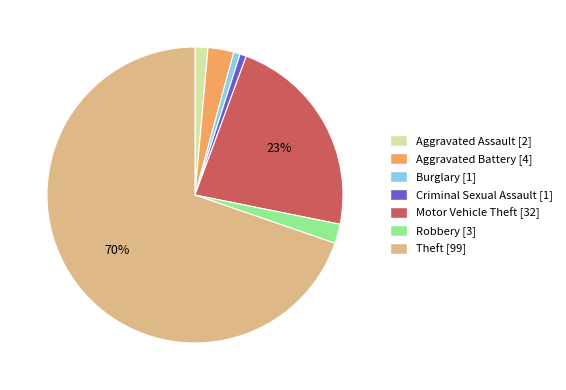

How many slices are in this pie chart?

7